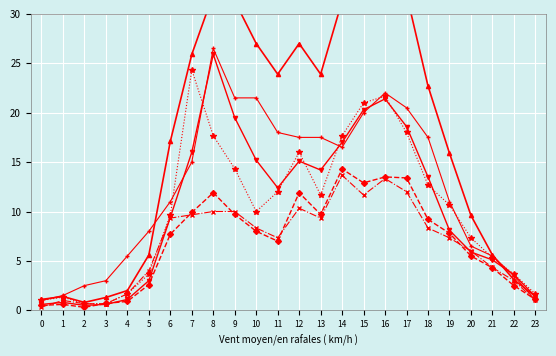

At which category is the sum across all series the highest?

16